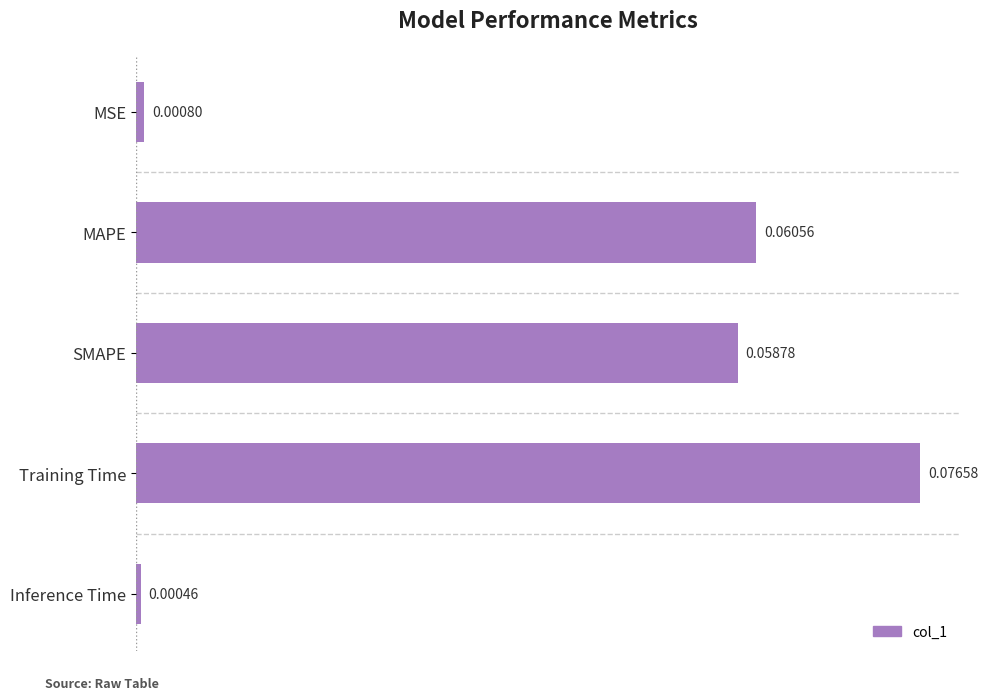

What is the label of the 1st bar from the top?

MSE